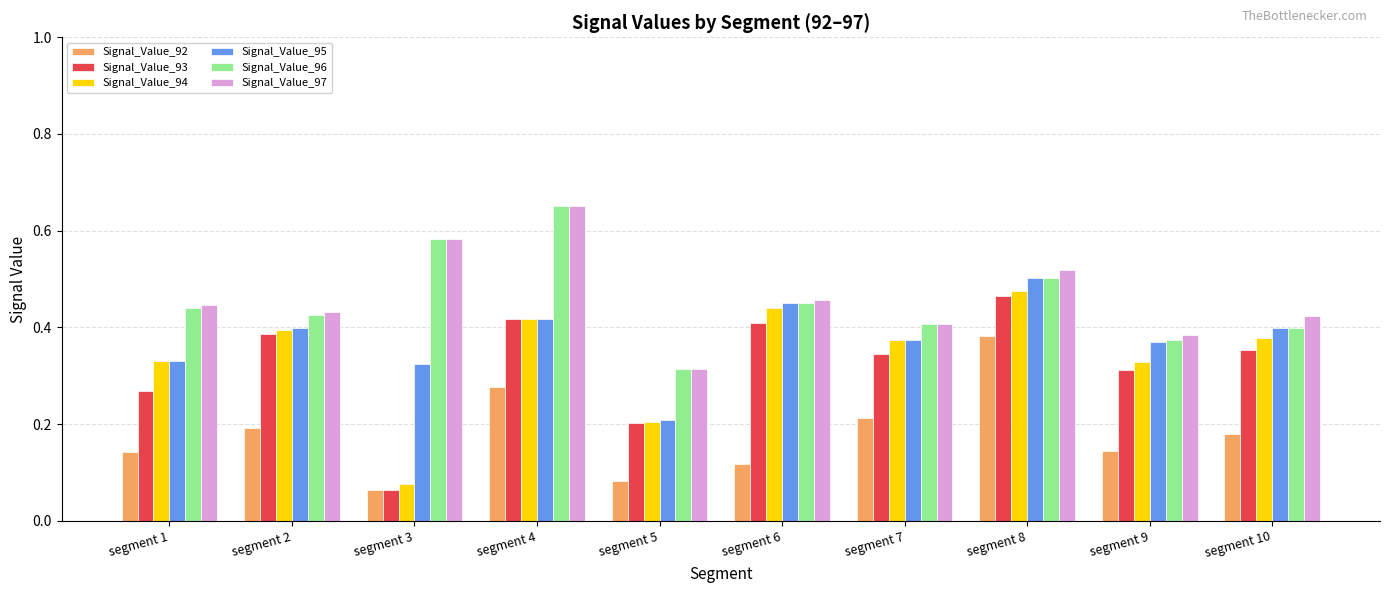

At how many categories does at least one series exceed 0?

10